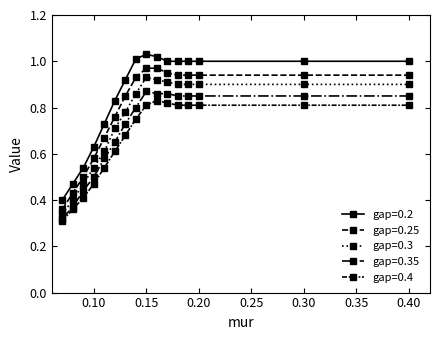

What is the minimum value shown in the chart?

0.3